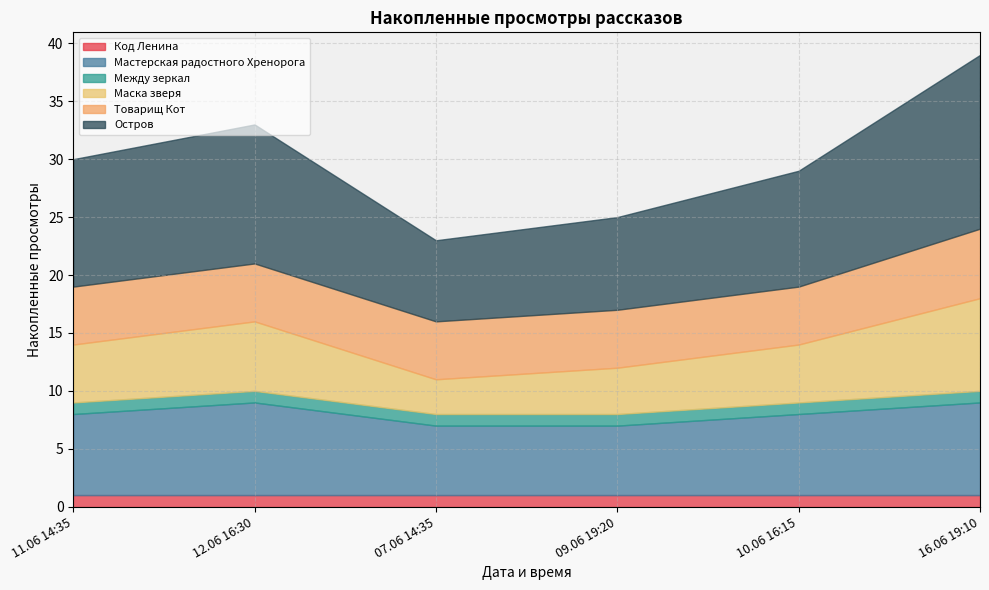

At which label is Товарищ Кот closest to 5?

11.06 14:35